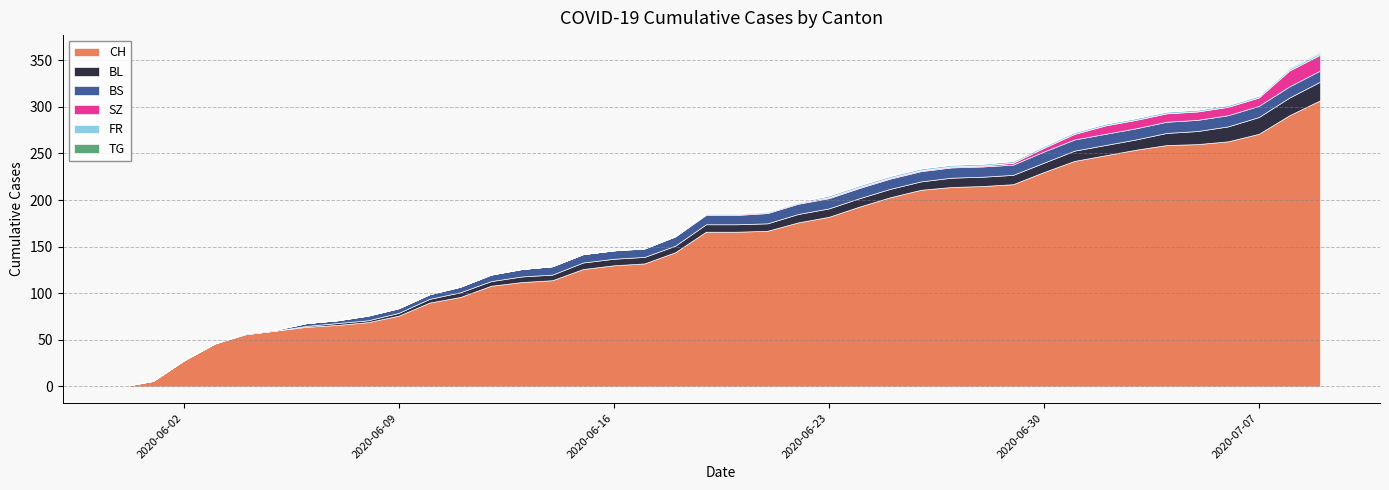

Reading right to left, extract all data points from this chart.

CH: 307	291	271	263	260	259	254	248	242	230	217	215	214	211	203	193	182	176	167	166	166	144	132	130	126	114	112	108	96	90	76	69	66	64	60	56	46	28	6	0
BL: 20	19	18	16	14	13	11	11	11	10	10	10	10	9	9	9	9	9	8	8	8	7	7	7	7	6	6	5	5	4	3	2	2	1	0	0	0	0	0	0
BS: 12	12	12	12	12	12	12	12	12	12	11	11	11	11	11	11	11	11	11	10	10	10	9	9	9	9	8	7	6	5	5	5	3	3	1	1	0	0	0	0
SZ: 17	17	9	9	9	9	9	9	6	4	2	1	1	1	1	1	1	1	1	1	1	0	0	0	0	0	0	0	0	0	0	0	0	0	0	0	0	0	0	0
FR: 2	2	2	2	2	2	2	2	2	2	2	2	2	2	2	2	2	1	1	1	1	1	1	0	0	0	0	0	0	0	0	0	0	0	0	0	0	0	0	0
TG: 1	1	0	0	0	0	0	0	0	0	0	0	0	0	0	0	0	0	0	0	0	0	0	0	0	0	0	0	0	0	0	0	0	0	0	0	0	0	0	0